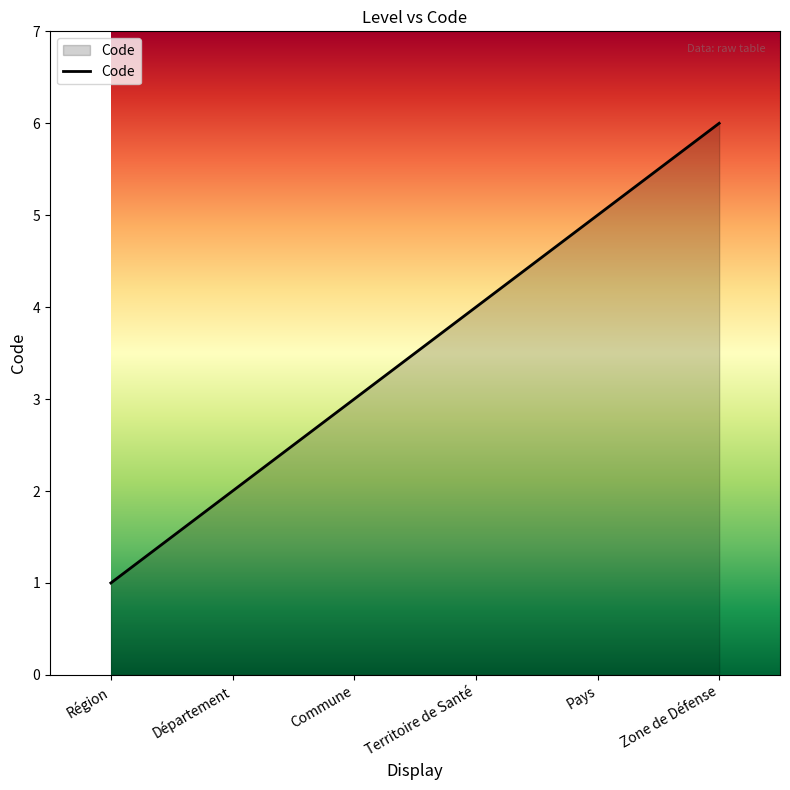

The value at Pays is 5. True or false?

True